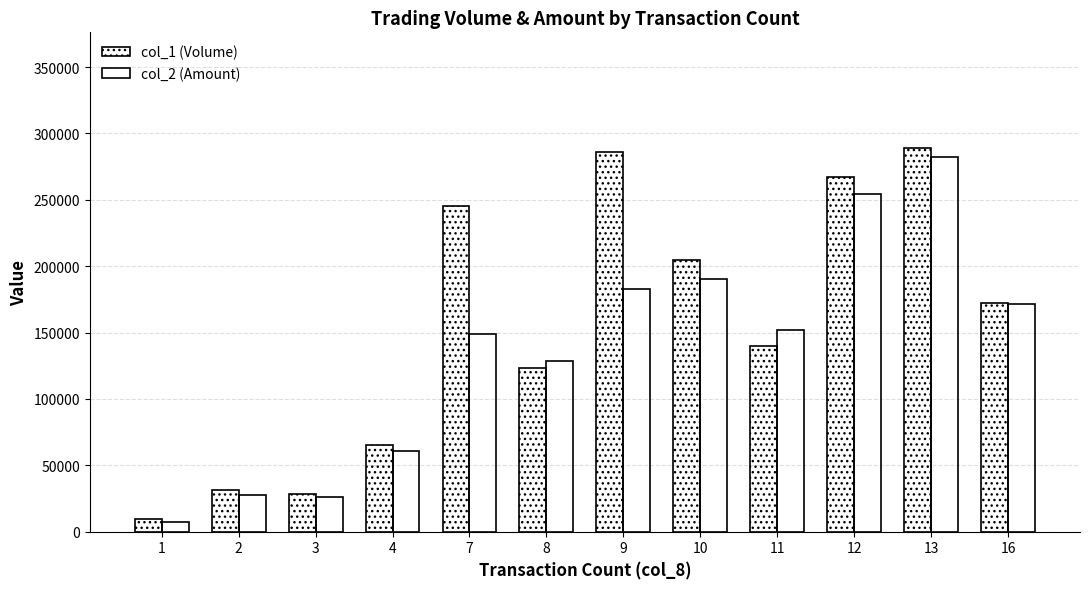

What is the value of the col_2 (Amount) bar at the 3rd from the left?

26130.0